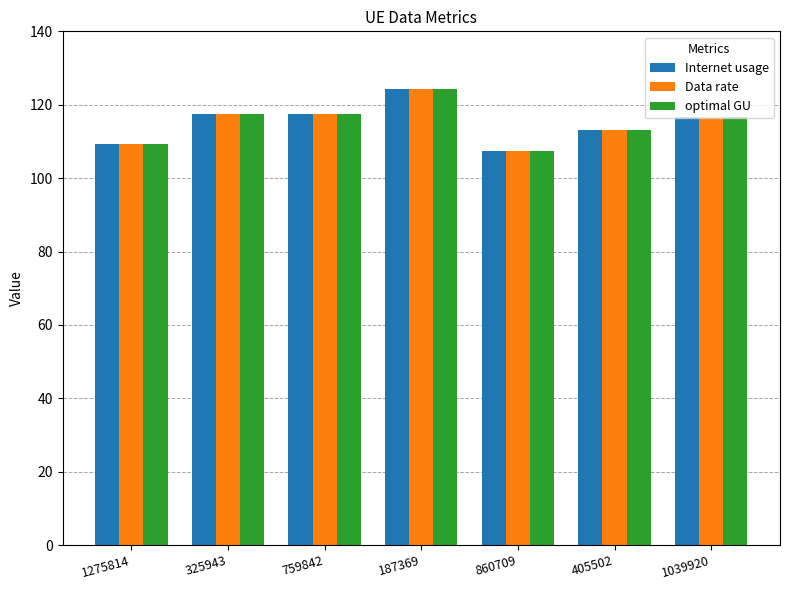

Is the value of Internet usage at 1275814 greater than the value of Data rate at 860709?

Yes